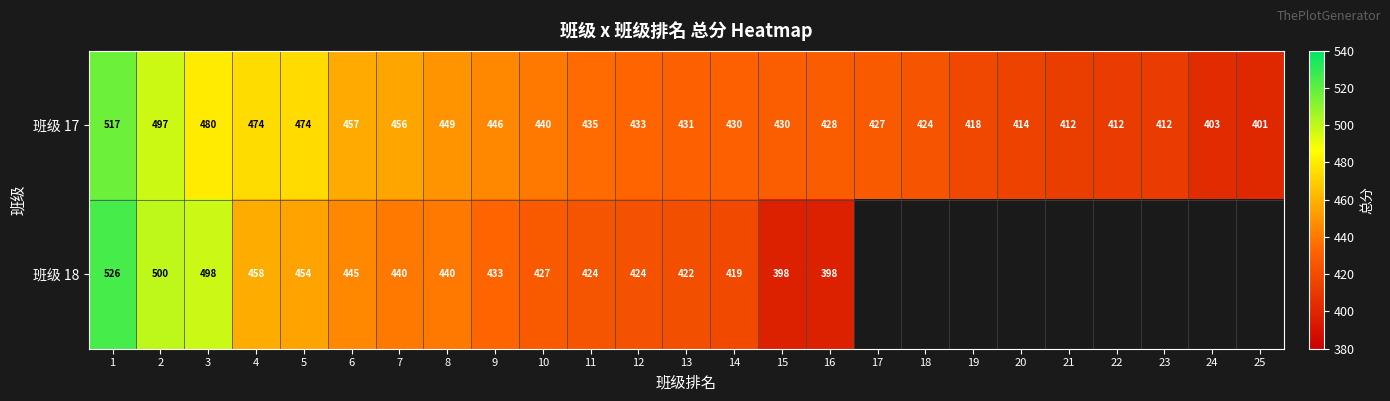

At which category is the sum across all series the highest?

1